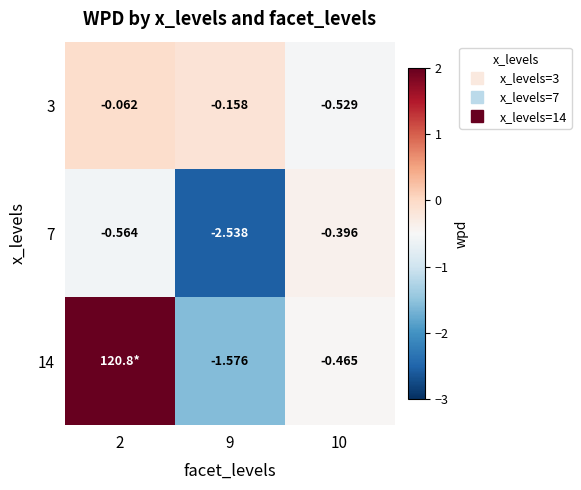

True or false: 3 has a value of -0.1 at 2.

False